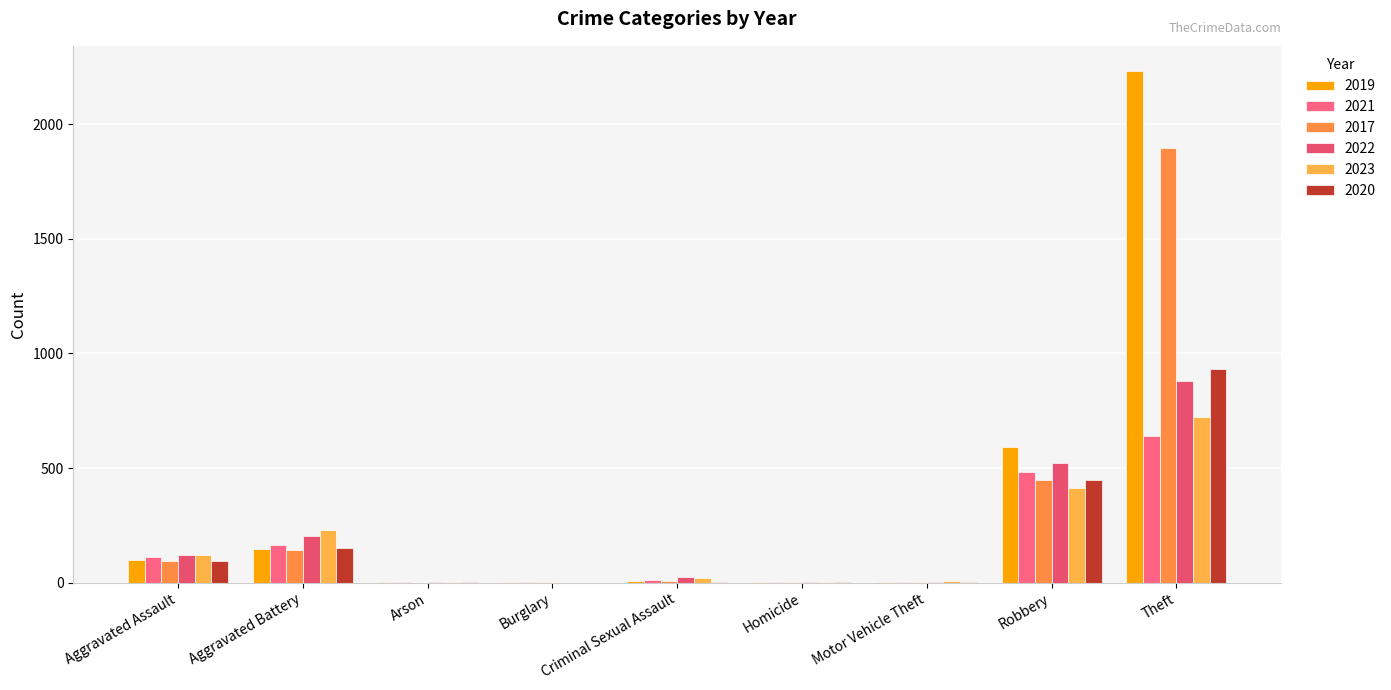

What is the greatest value displayed?

2230